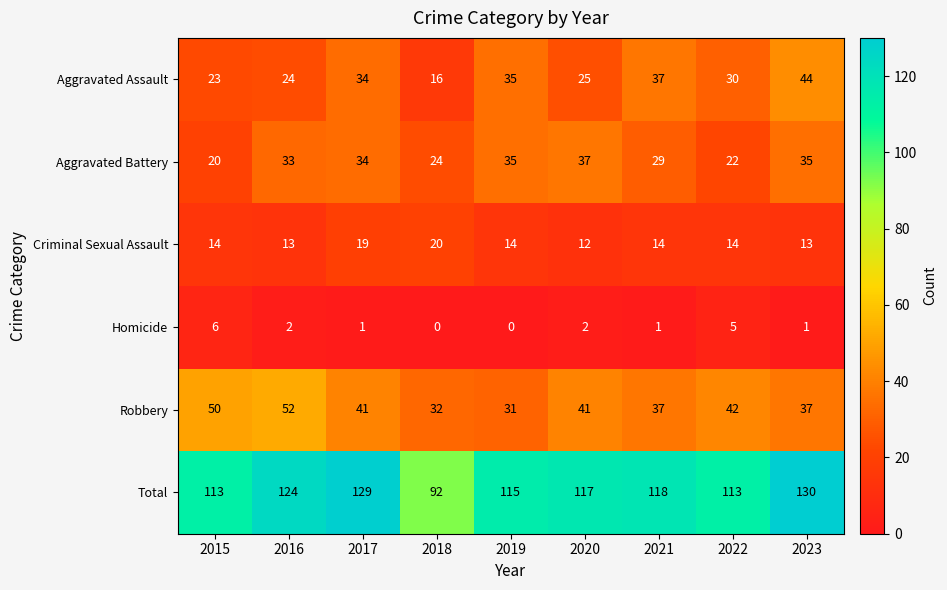

At which label does Total reach its minimum?

2018